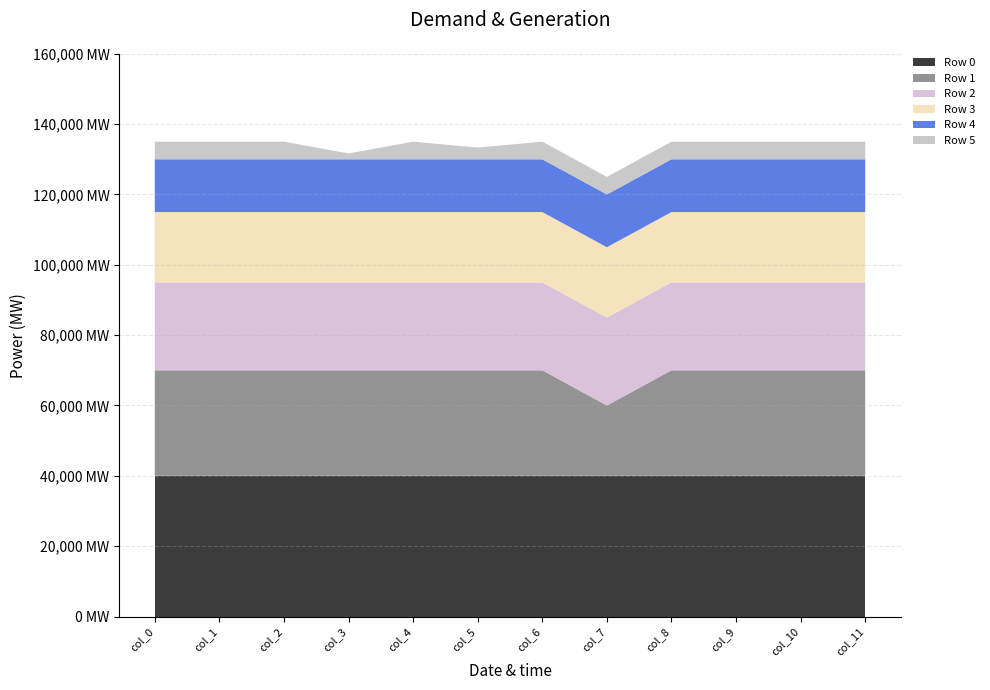

Reading right to left, list all the values displayed in this chart.

Row 0: col_11=1.0	col_10=1.0	col_9=1.0	col_8=1.0	col_7=1.0	col_6=1.0	col_5=1.0	col_4=1.0	col_3=1.0	col_2=1.0	col_1=1.0	col_0=1.0
Row 1: col_11=1.0	col_10=1.0	col_9=1.0	col_8=1.0	col_7=0.7	col_6=1.0	col_5=1.0	col_4=1.0	col_3=1.0	col_2=1.0	col_1=1.0	col_0=1.0
Row 2: col_11=1.0	col_10=1.0	col_9=1.0	col_8=1.0	col_7=1.0	col_6=1.0	col_5=1.0	col_4=1.0	col_3=1.0	col_2=1.0	col_1=1.0	col_0=1.0
Row 3: col_11=1.0	col_10=1.0	col_9=1.0	col_8=1.0	col_7=1.0	col_6=1.0	col_5=1.0	col_4=1.0	col_3=1.0	col_2=1.0	col_1=1.0	col_0=1.0
Row 4: col_11=1.0	col_10=1.0	col_9=1.0	col_8=1.0	col_7=1.0	col_6=1.0	col_5=1.0	col_4=1.0	col_3=1.0	col_2=1.0	col_1=1.0	col_0=1.0
Row 5: col_11=1.0	col_10=1.0	col_9=1.0	col_8=1.0	col_7=1.0	col_6=1.0	col_5=0.7	col_4=1.0	col_3=0.3	col_2=1.0	col_1=1.0	col_0=1.0